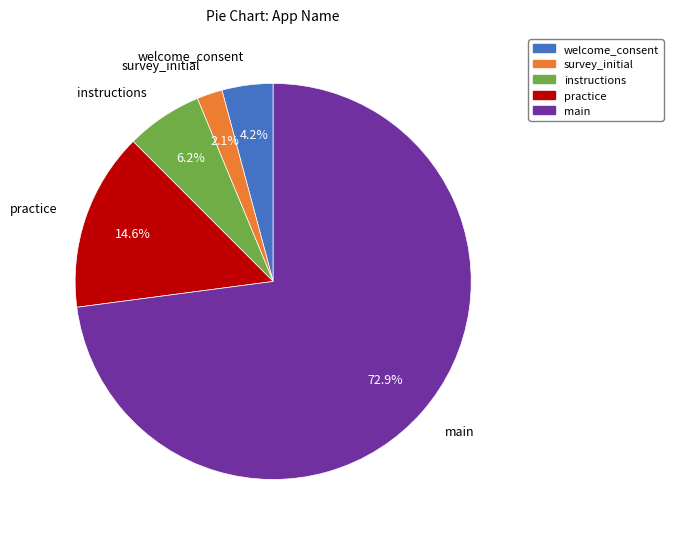

How many slices are in this pie chart?

5